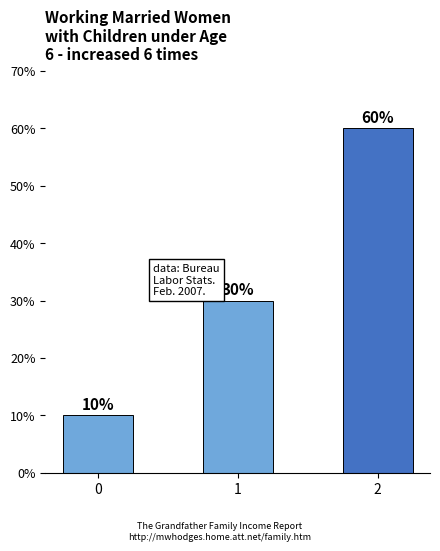

What is the ratio of the value at 1 to the value at 2?

0.5